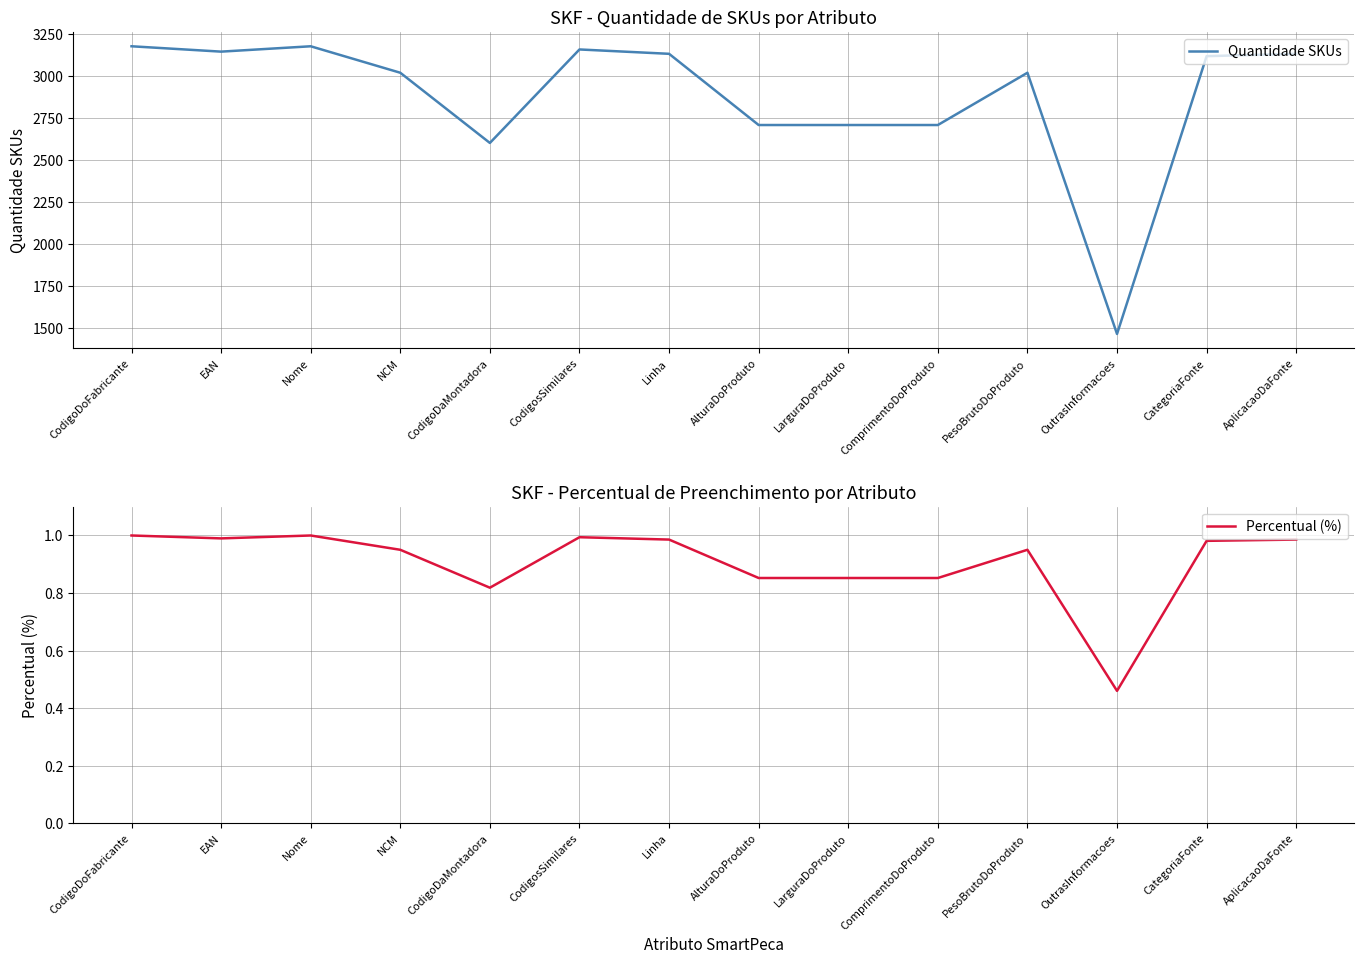

Where is the first local minimum for Quantidade SKUs?

EAN